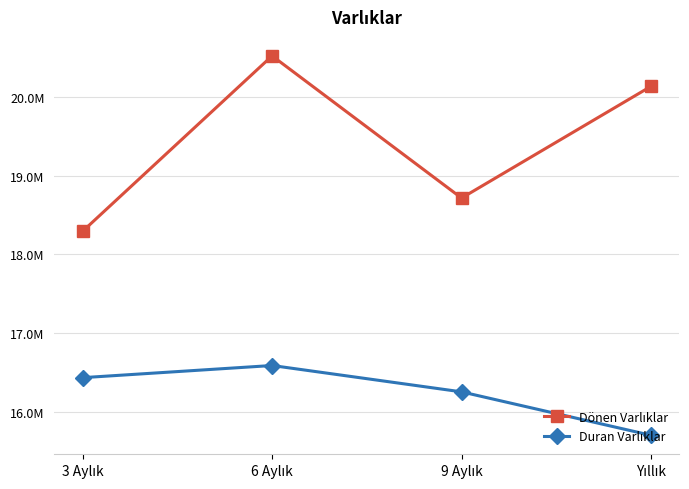

Reading left to right, transcribe all the data shown in this chart.

Dönen Varlıklar: 3 Aylık=18293848	6 Aylık=20518603	9 Aylık=18715072	Yıllık=20132169
Duran Varlıklar: 3 Aylık=16436811	6 Aylık=16590982	9 Aylık=16256764	Yıllık=15705594